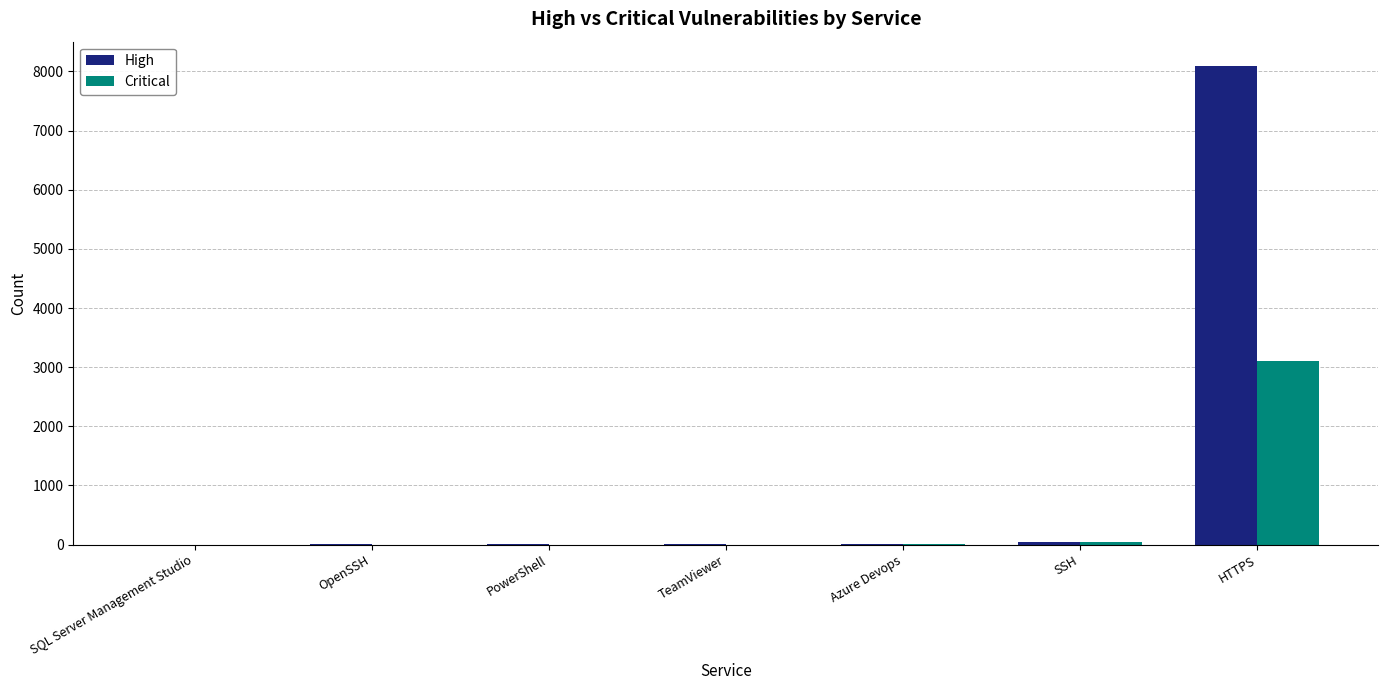

How many series are shown in this chart?

2